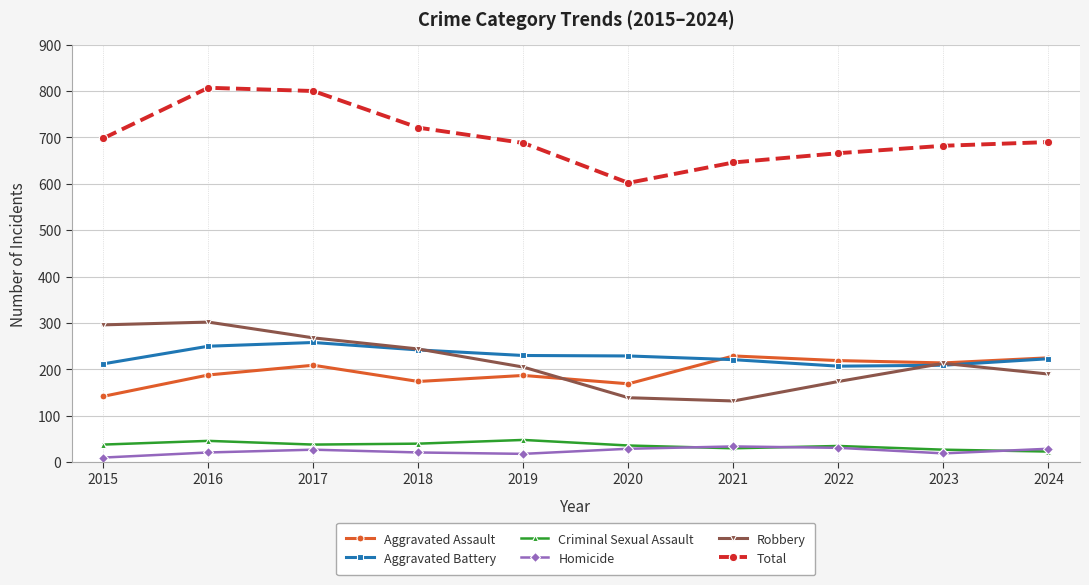

Which category has the highest value in the Aggravated Battery series?

2017